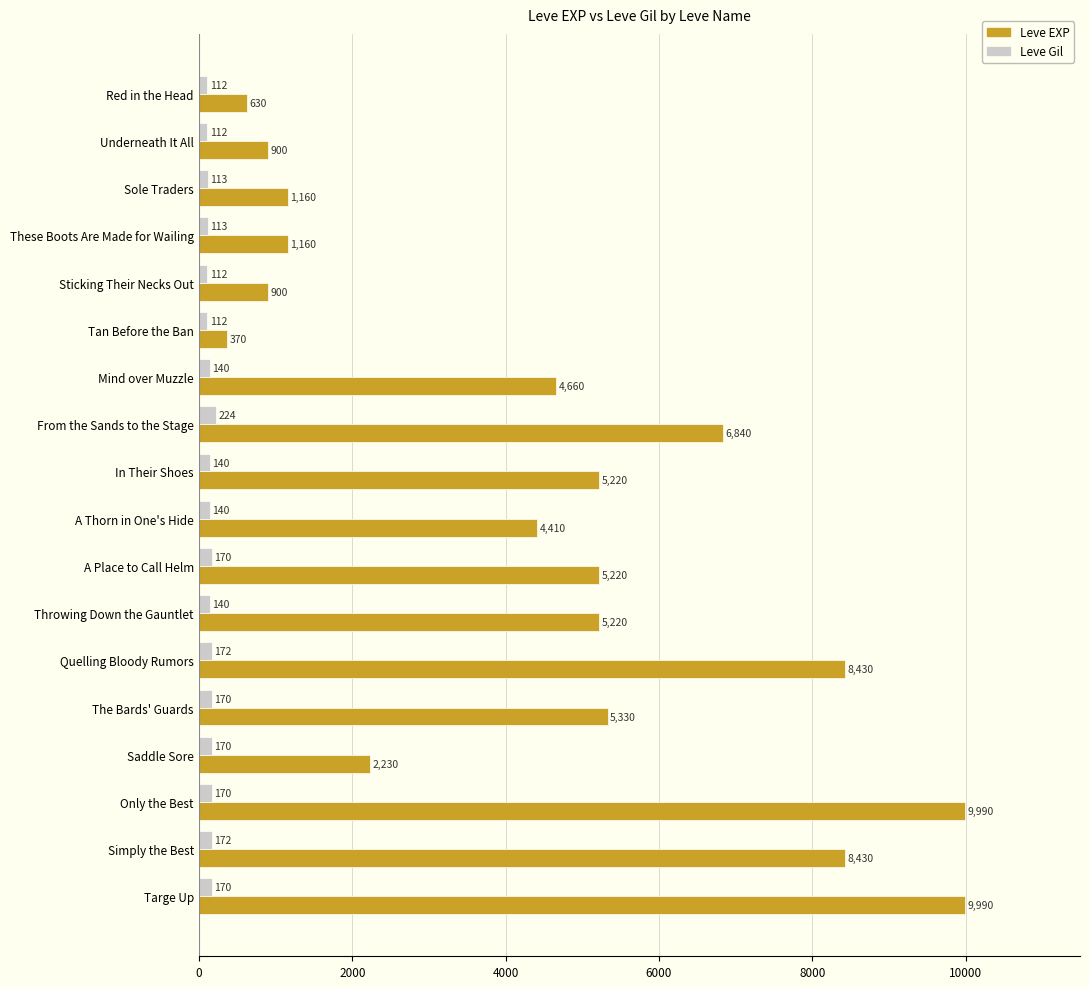

List the series in order of their peak value, highest first.

Leve EXP, Leve Gil